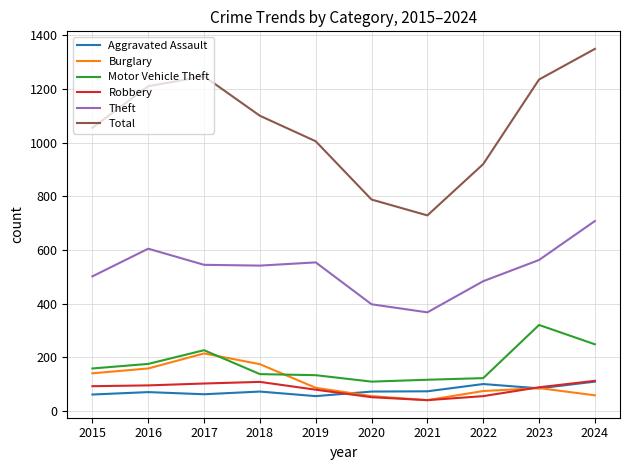

What are all the series names shown in the legend?

Aggravated Assault, Burglary, Motor Vehicle Theft, Robbery, Theft, Total